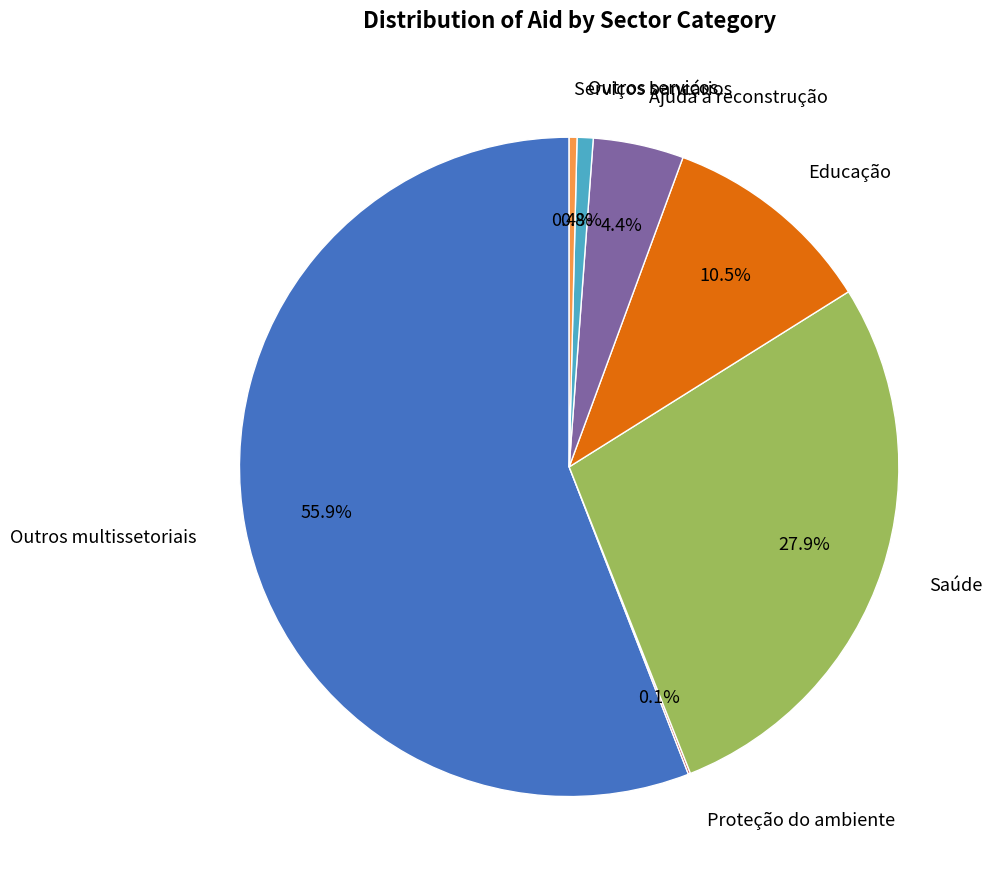

Does Outros multissetoriais represent more than half of the total?

Yes